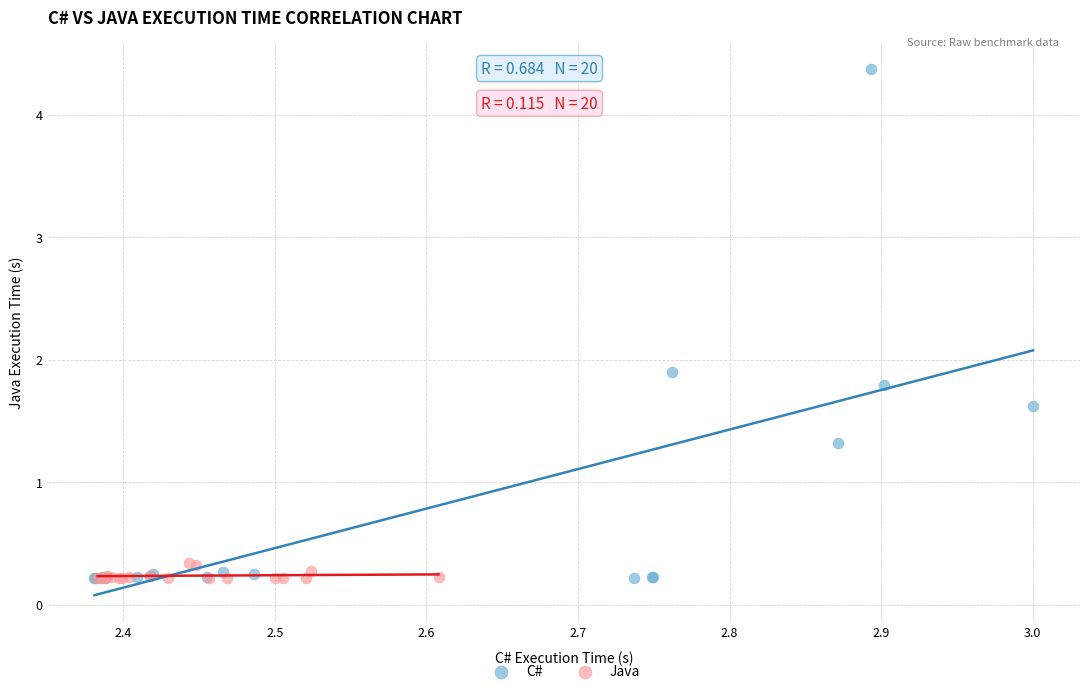

Which series has the widest spread of Y values?

C#